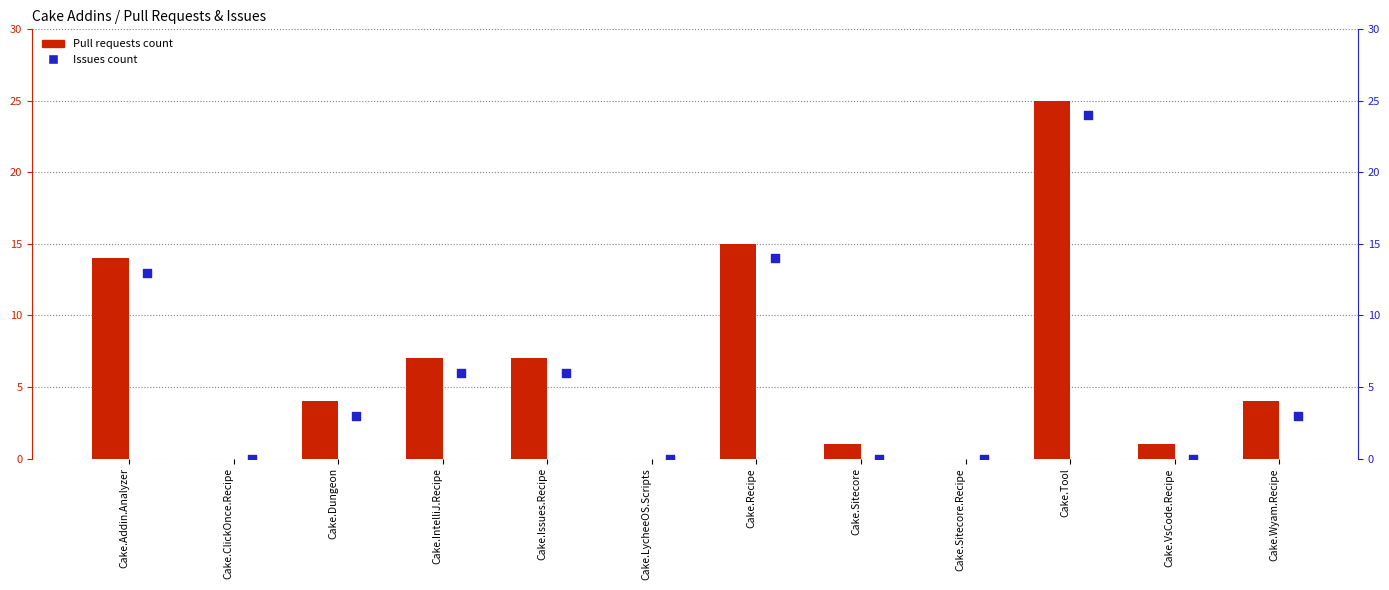

What is the total value across all series at Cake.Tool?

49